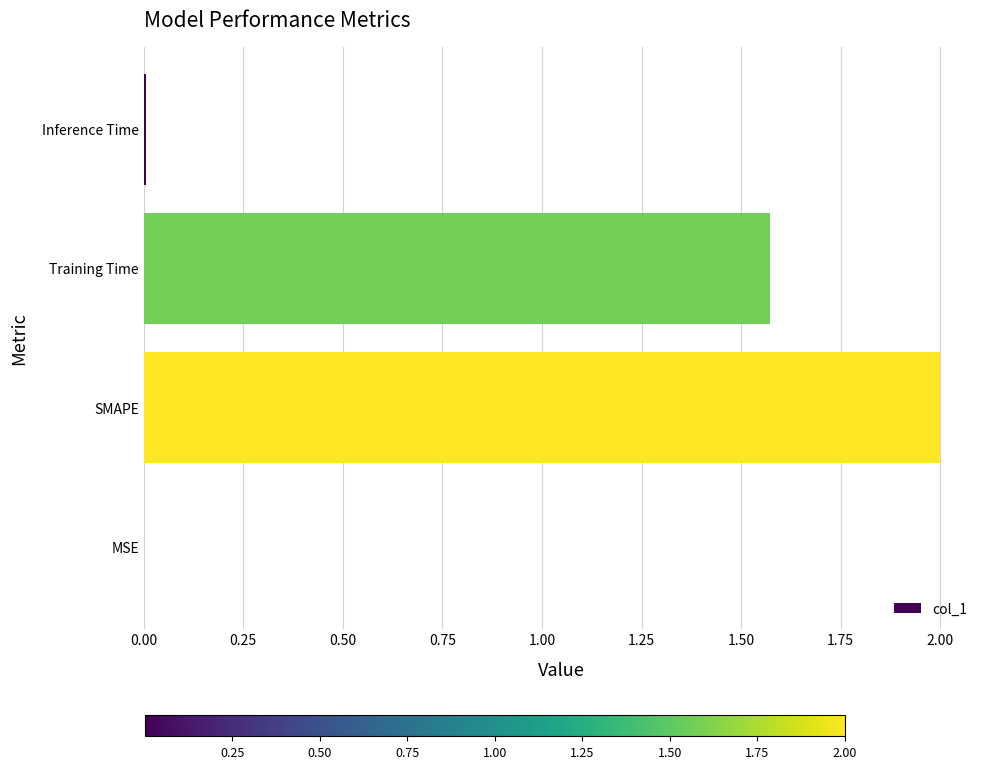

The chart shows a value of 2.8 at Training Time. True or false?

False